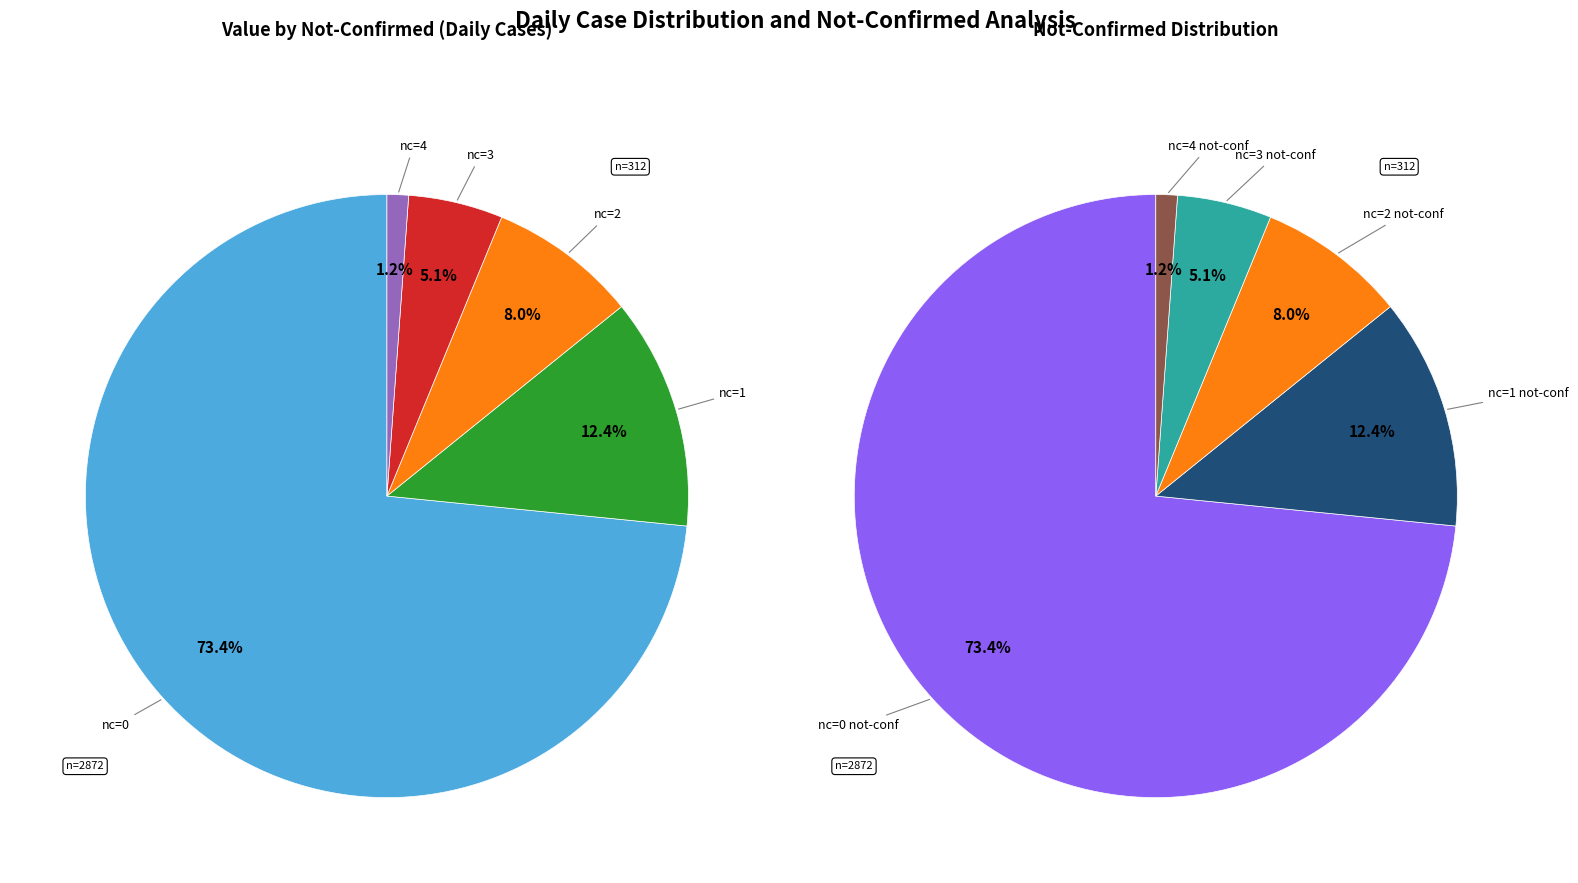

Does 5 represent more than half of the total?

No